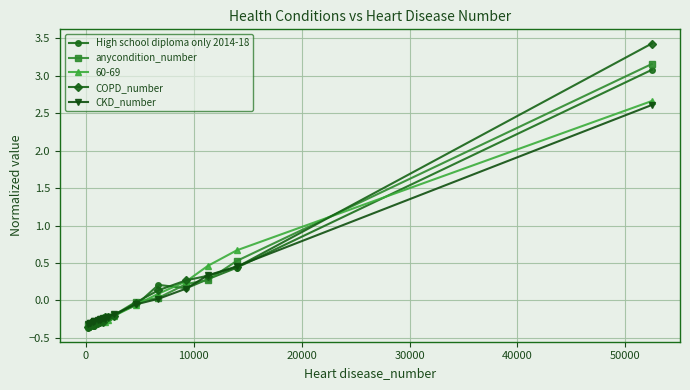

True or false: anycondition_number and COPD_number intersect in this chart.

True